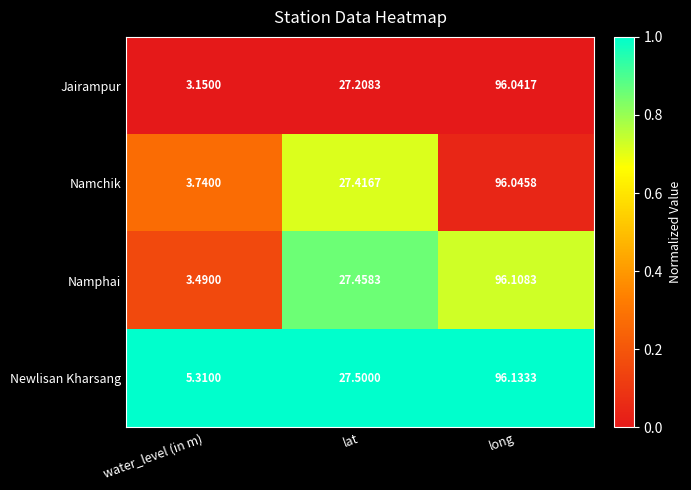

What is the total value across all series at water_level (in m)?

15.7